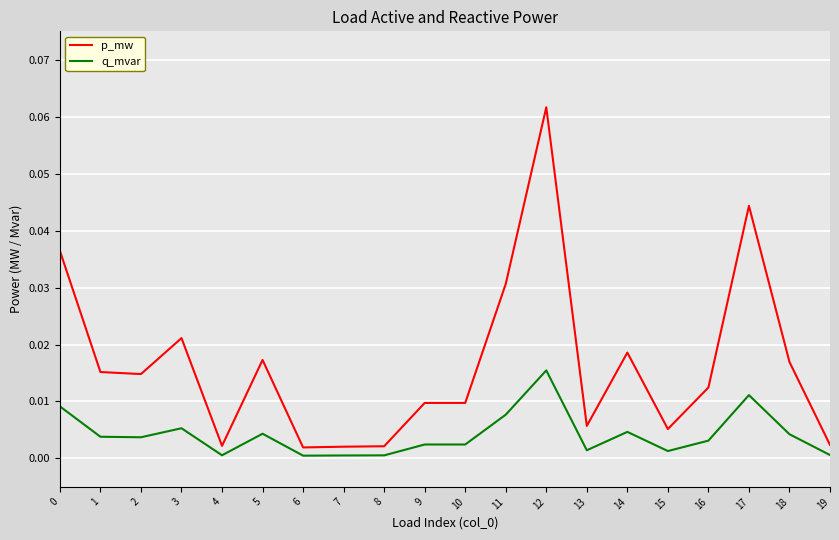

True or false: q_mvar has a value of 0.0 at 11.

True